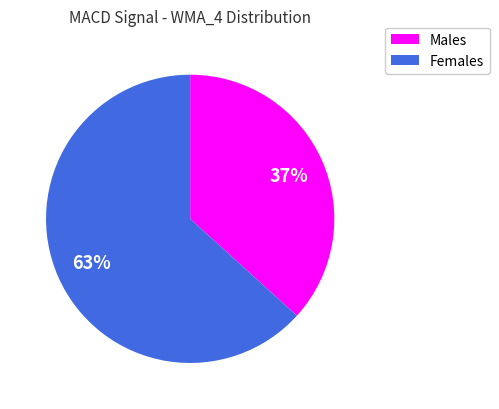

To the nearest percent, what is the average slice percentage?

50%